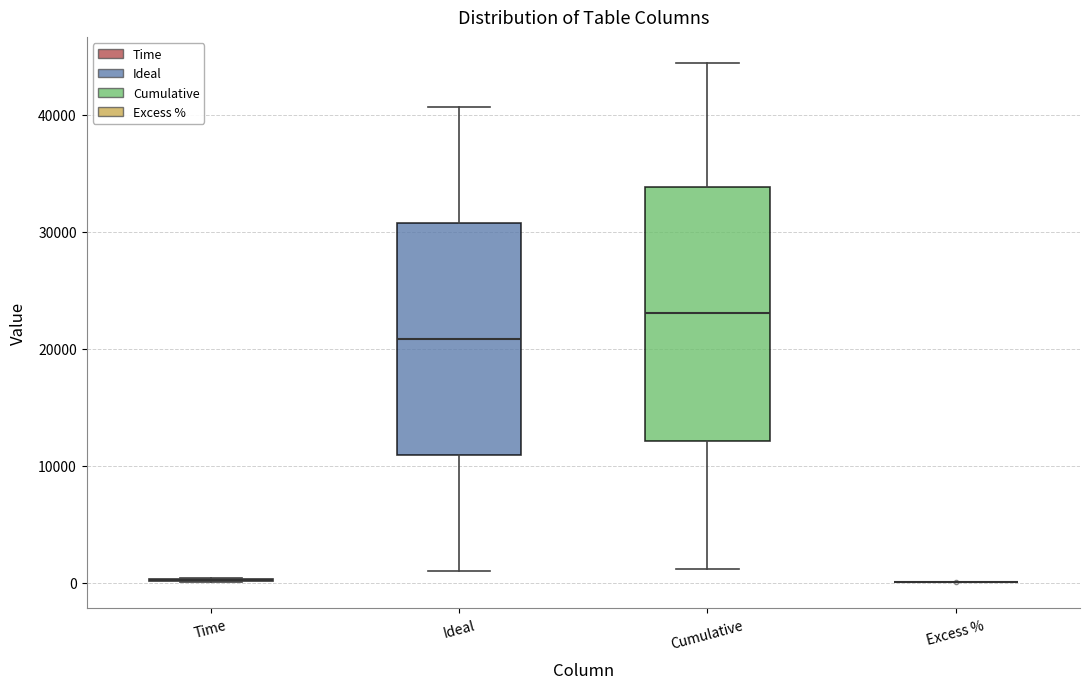

Reading left to right, transcribe this box plot: for each box, give where its median line is, the range the box spans, and where its two whiskers end, as read against the y-axis. The values are not printed on the chart, so give them approximately, as read against the axis.

Time: box collapsed to a line at 0, whiskers 0 to 0
Ideal: median 21000, box 11000 to 31000, whiskers 1000 to 41000
Cumulative: median 23000, box 12000 to 34000, whiskers 1000 to 44000
Excess %: box collapsed to a line at 0, whiskers 0 to 0